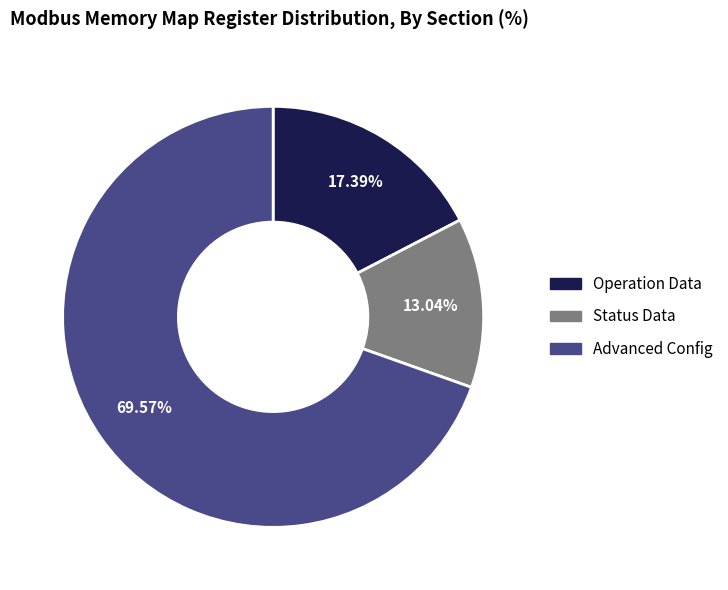

Does Operation Data account for over 50% of the chart?

No